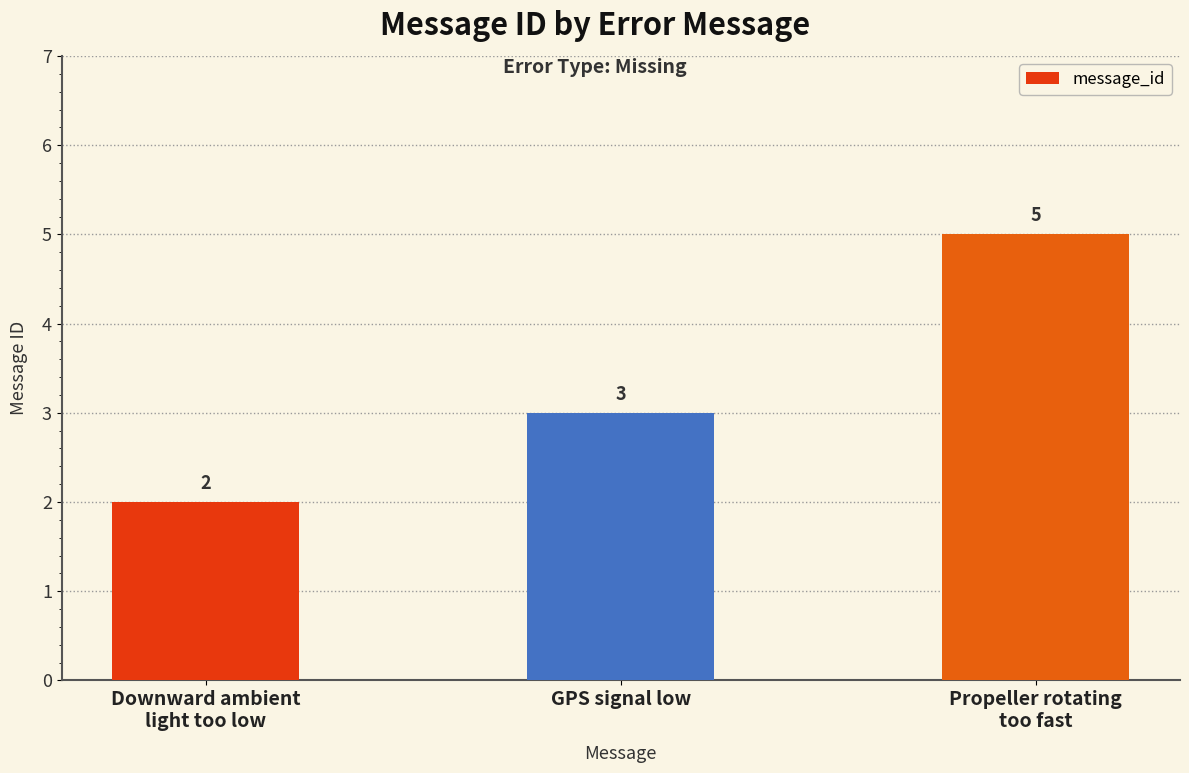

At which category does the chart reach its peak across all series?

Propeller rotating
too fast